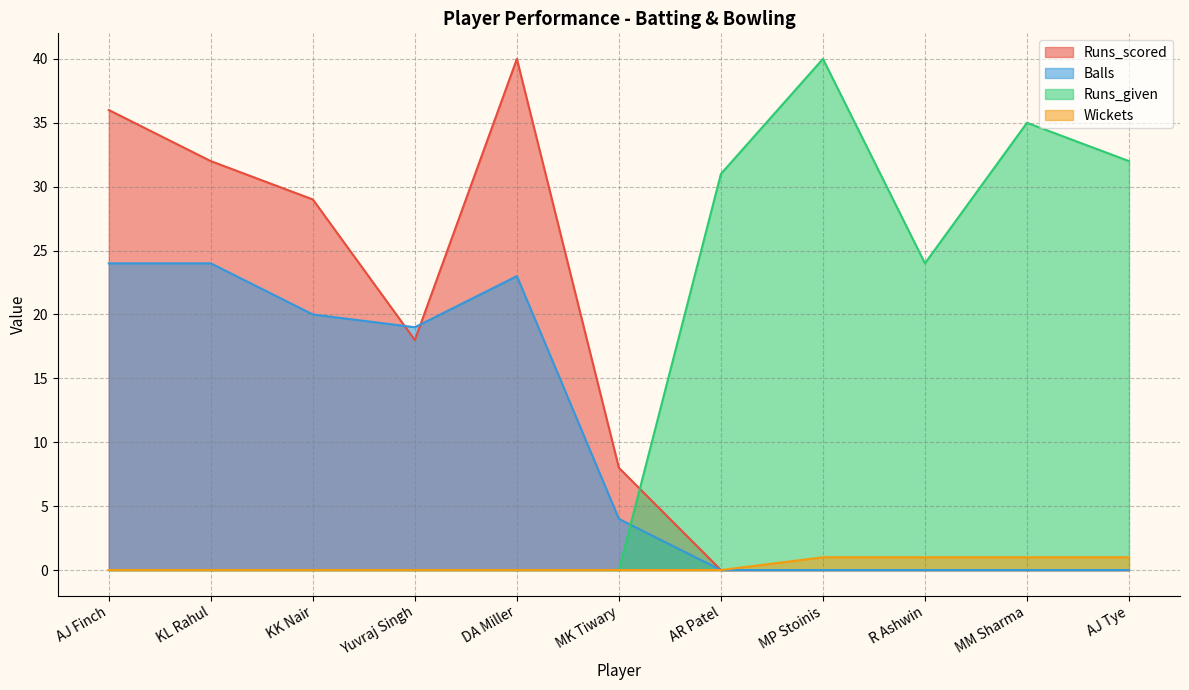

Between AR Patel and KK Nair, which is larger?

KK Nair